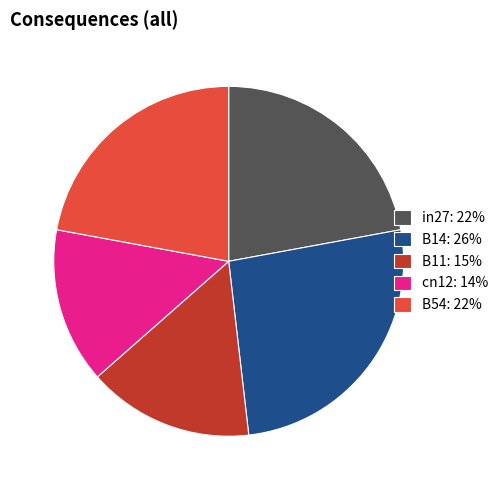

Is it true that B54: 22% is 9% of the pie?

False